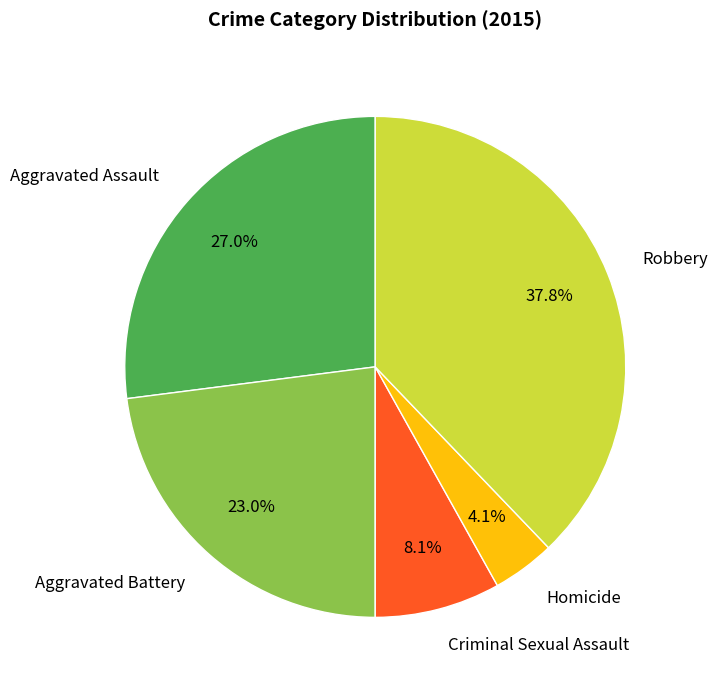

What is the smallest slice in the pie chart?

Homicide